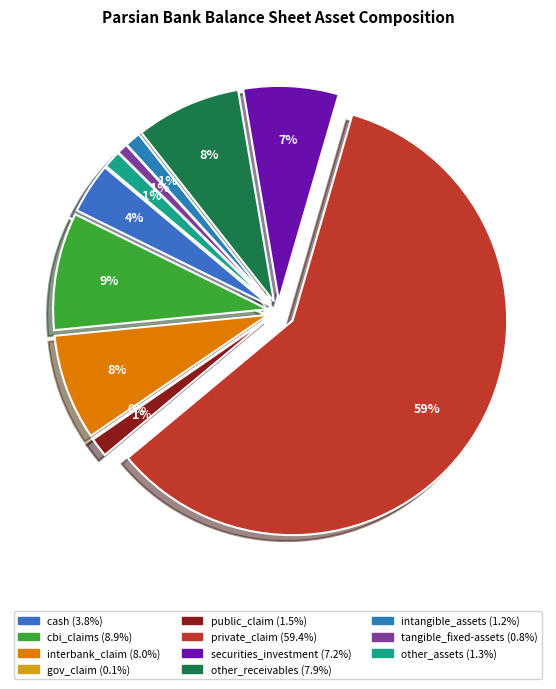

Which has a higher value, interbank_claim or other_assets?

interbank_claim